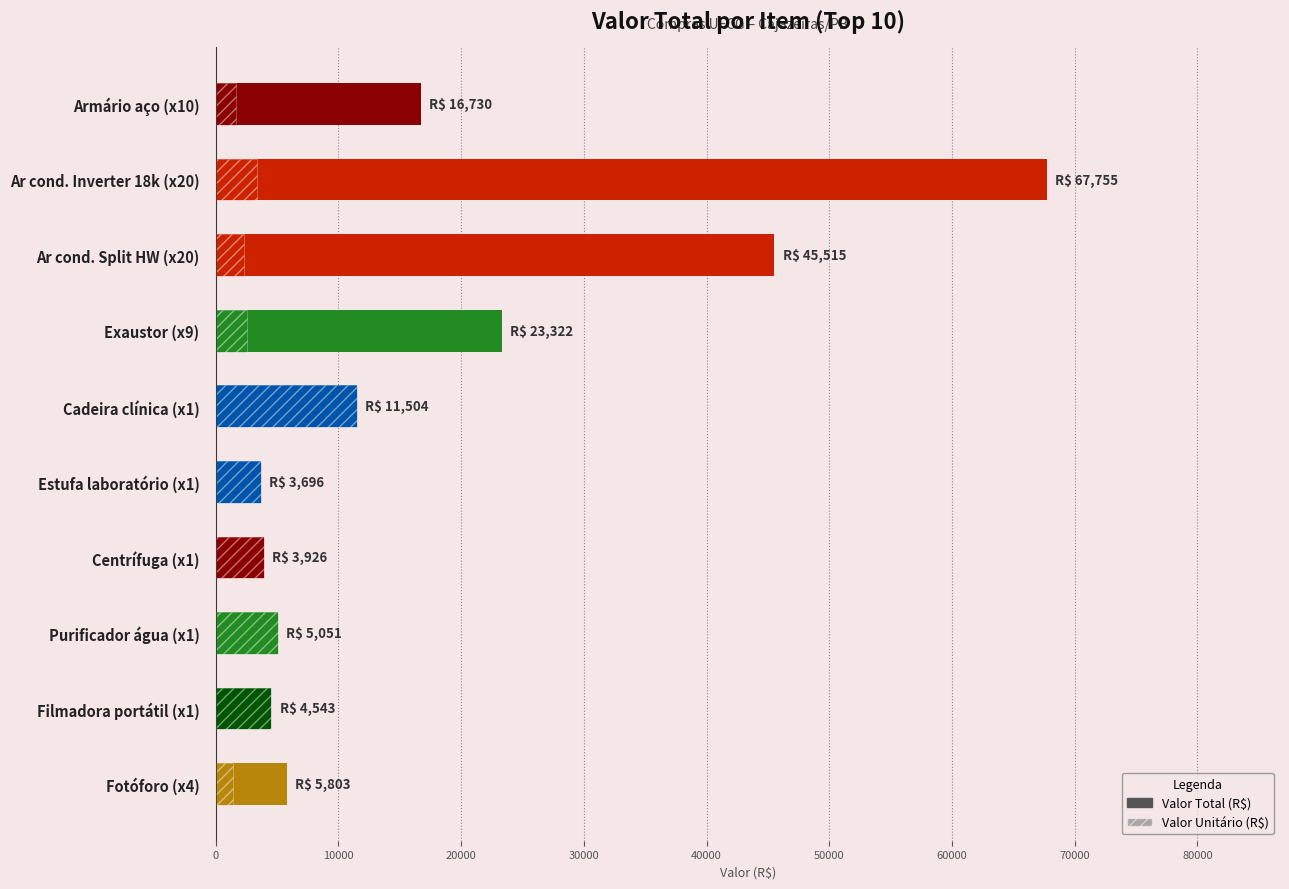

What is the difference between the maximum and minimum values?

64059.8